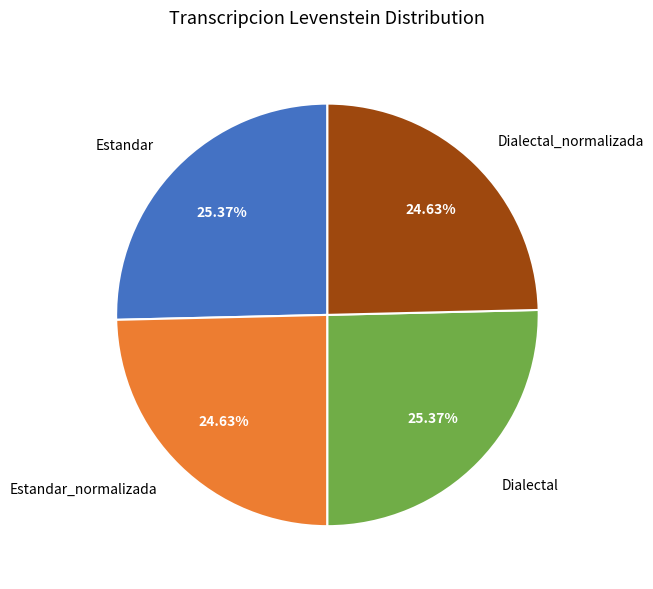

To the nearest percent, what is the difference between the Estandar_normalizada and Estandar slice percentages?

1%